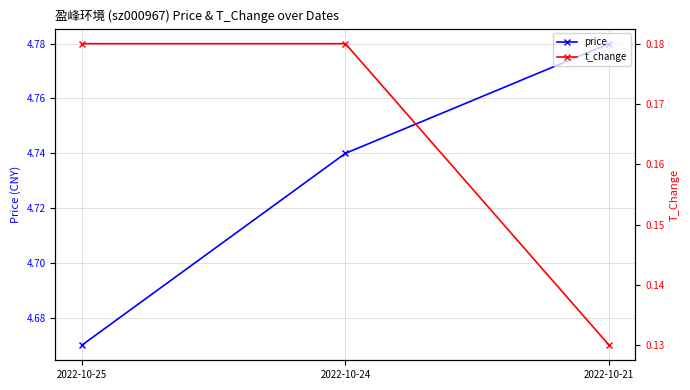

Which category has the lowest value in the t_change series?

2022-10-21